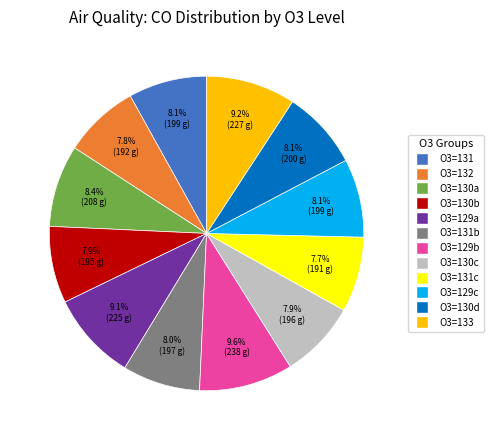

Is there a majority slice in this chart?

No